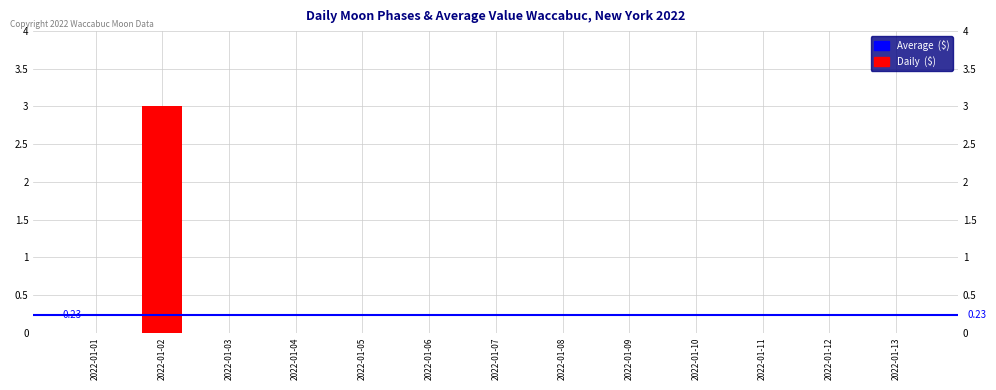

The value at 2022-01-09 is 0. True or false?

True